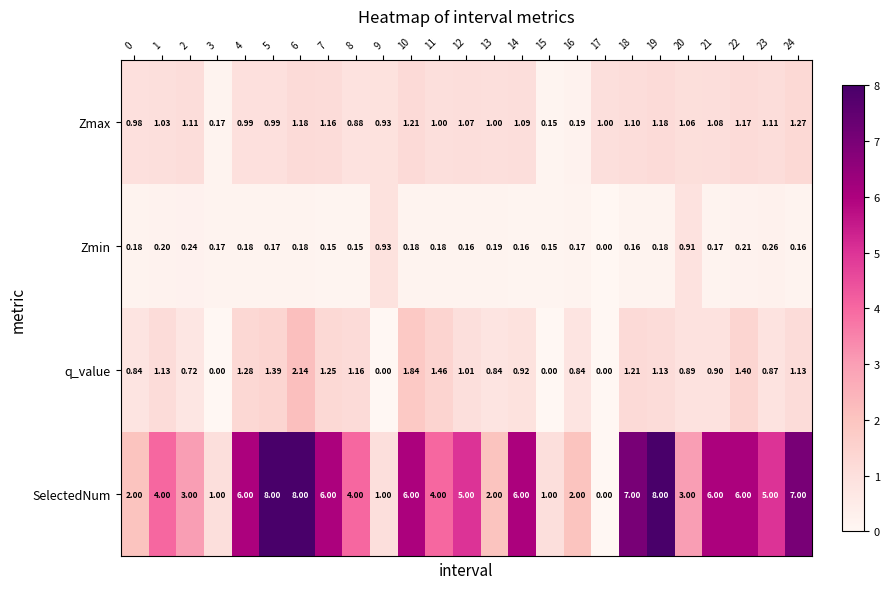

Which series has the widest spread of values?

SelectedNum